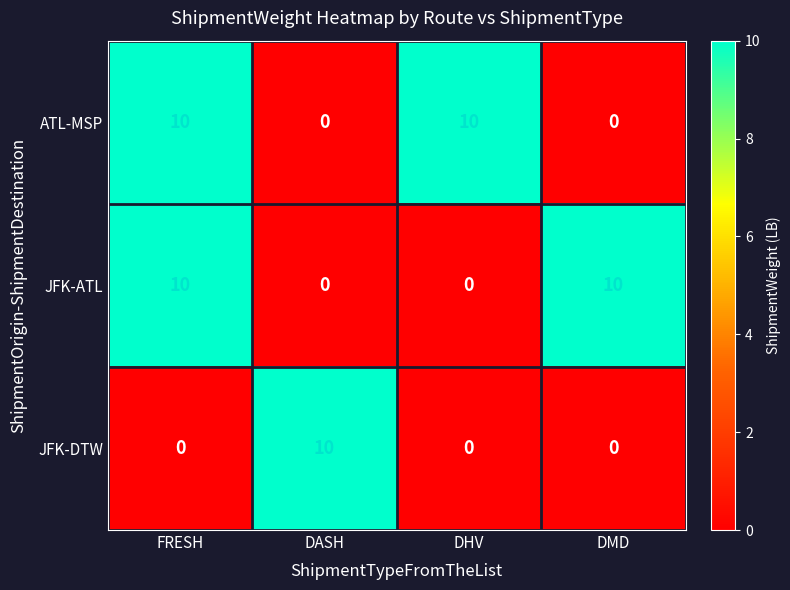

What is the maximum value for JFK-ATL?

10